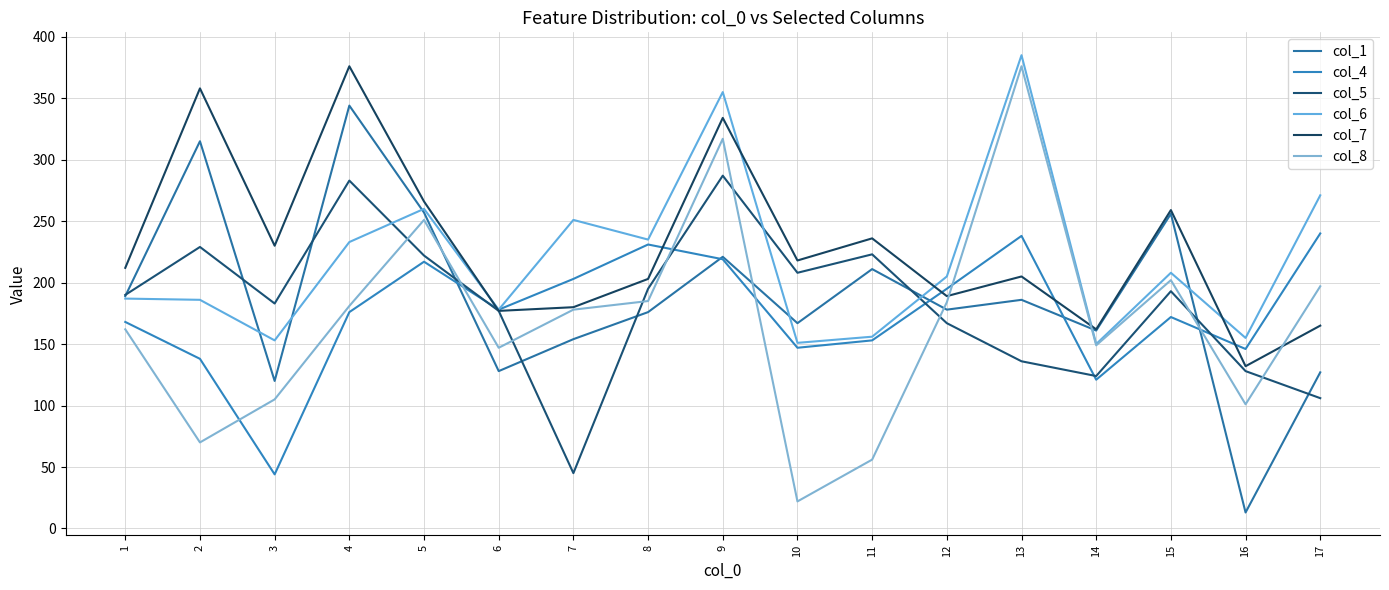

The col_6 series shows 108 at 6. True or false?

False